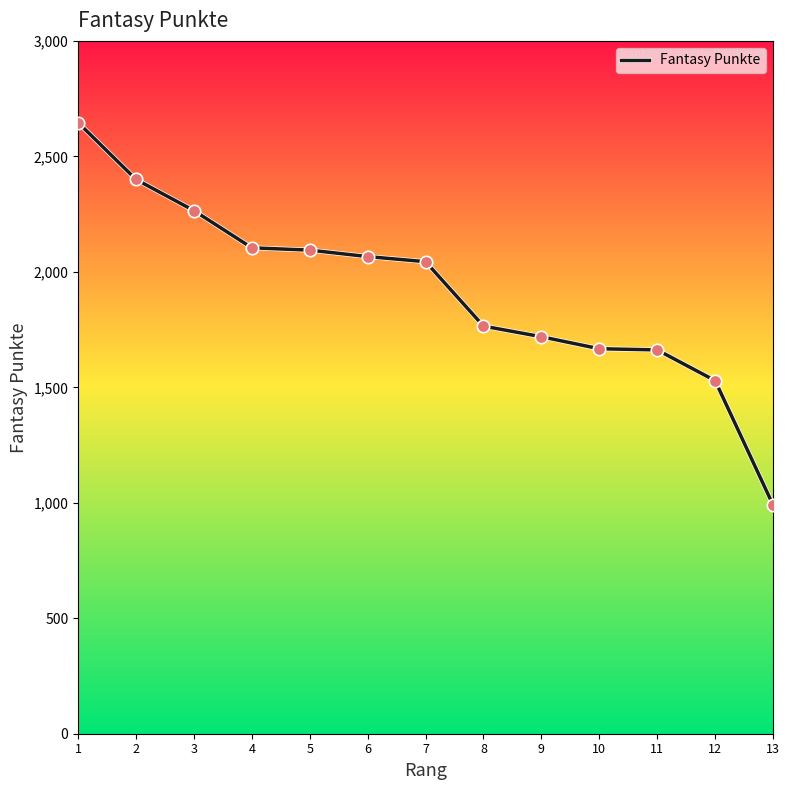

Between 6 and 2, which is larger?

2